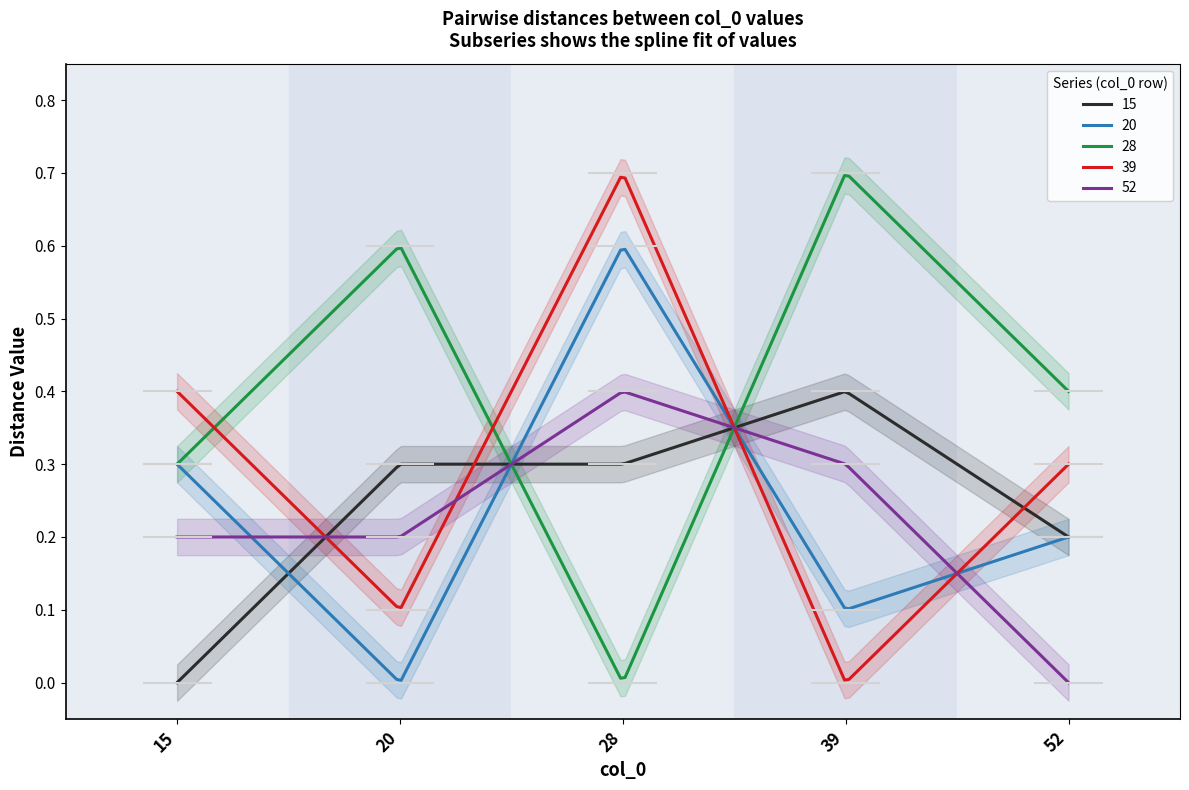

Reading left to right, extract all data points from this chart.

15: 15=0.0	20=0.3	28=0.3	39=0.4	52=0.2
20: 15=0.3	20=0.0	28=0.6	39=0.1	52=0.2
28: 15=0.3	20=0.6	28=0.0	39=0.7	52=0.4
39: 15=0.4	20=0.1	28=0.7	39=0.0	52=0.3
52: 15=0.2	20=0.2	28=0.4	39=0.3	52=0.0